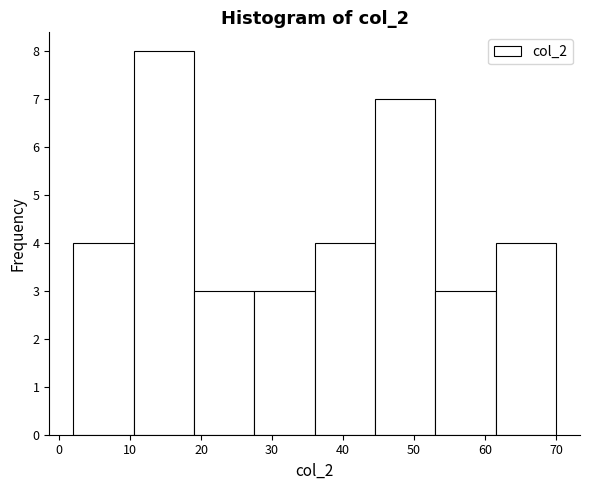

Over which range of the x-axis is the bar tallest?

10.5 to 19.0